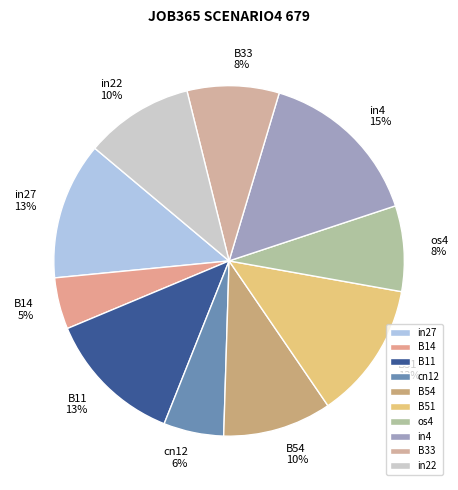

What percentage is the B51 slice, to the nearest percent?

13%